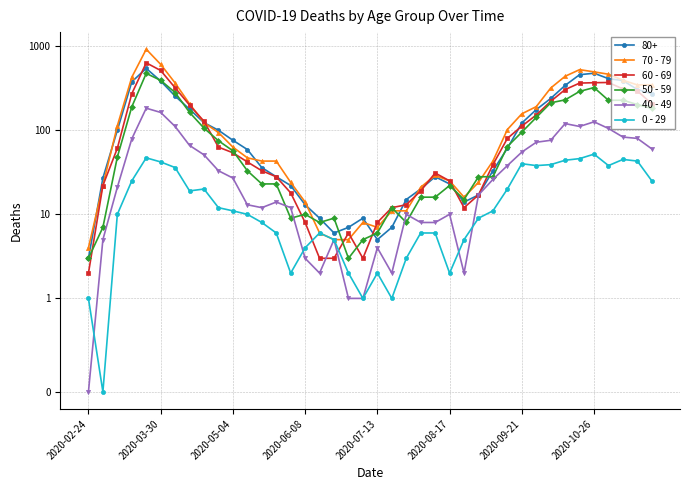

At which category does the chart reach its minimum across all series?

2020-02-24